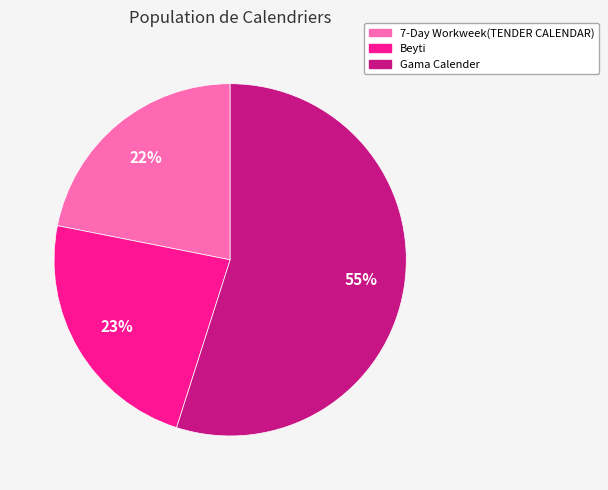

To the nearest percent, what percentage of the pie is 7-Day Workweek(TENDER CALENDAR)?

22%